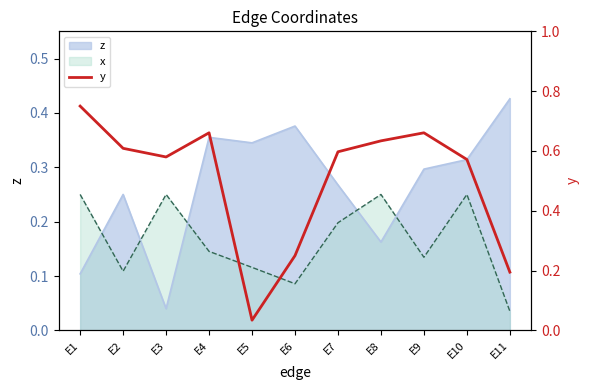

Is it true that the value at E2 is 0.2?

False